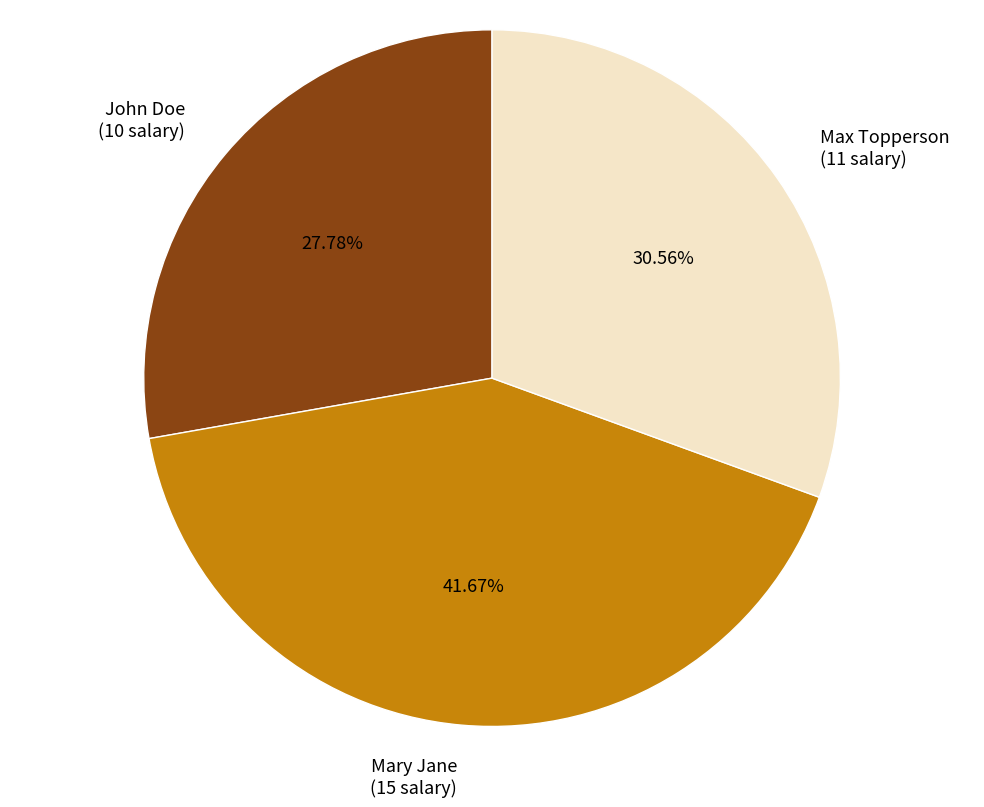

Does any single category account for the majority?

No